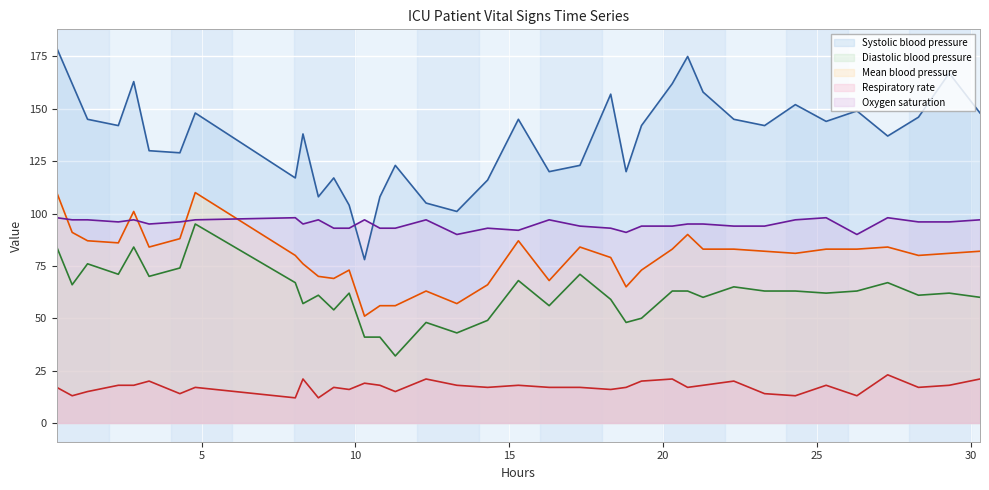

What are all the series names shown in the legend?

Systolic blood pressure, Diastolic blood pressure, Mean blood pressure, Respiratory rate, Oxygen saturation